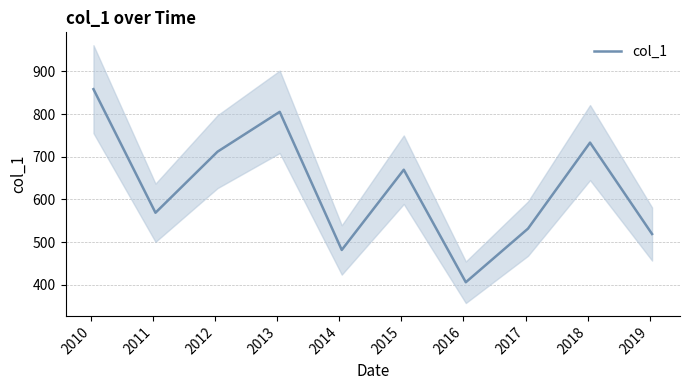

What is the value of the 9th point from the left?

733.3